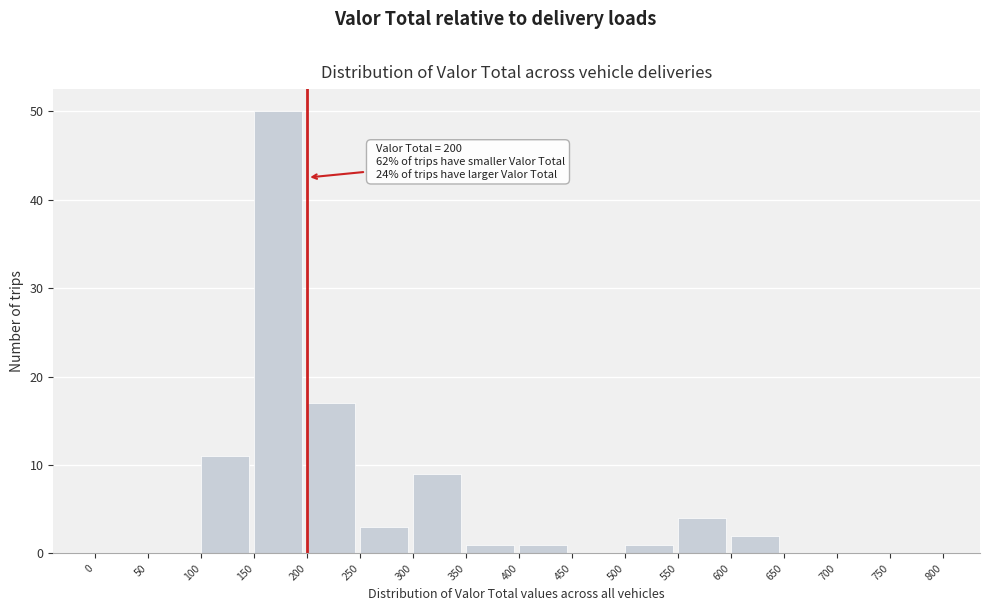

Which range on the x-axis has the tallest bar?

150 to 200